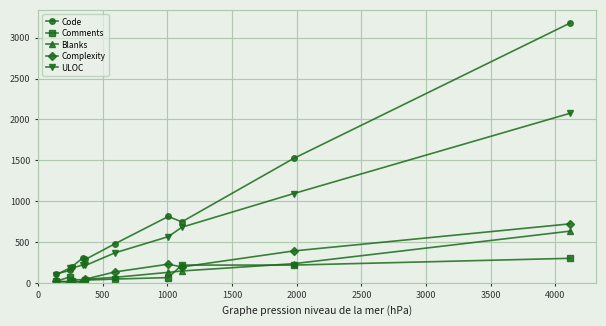

True or false: Blanks and ULOC intersect in this chart.

False